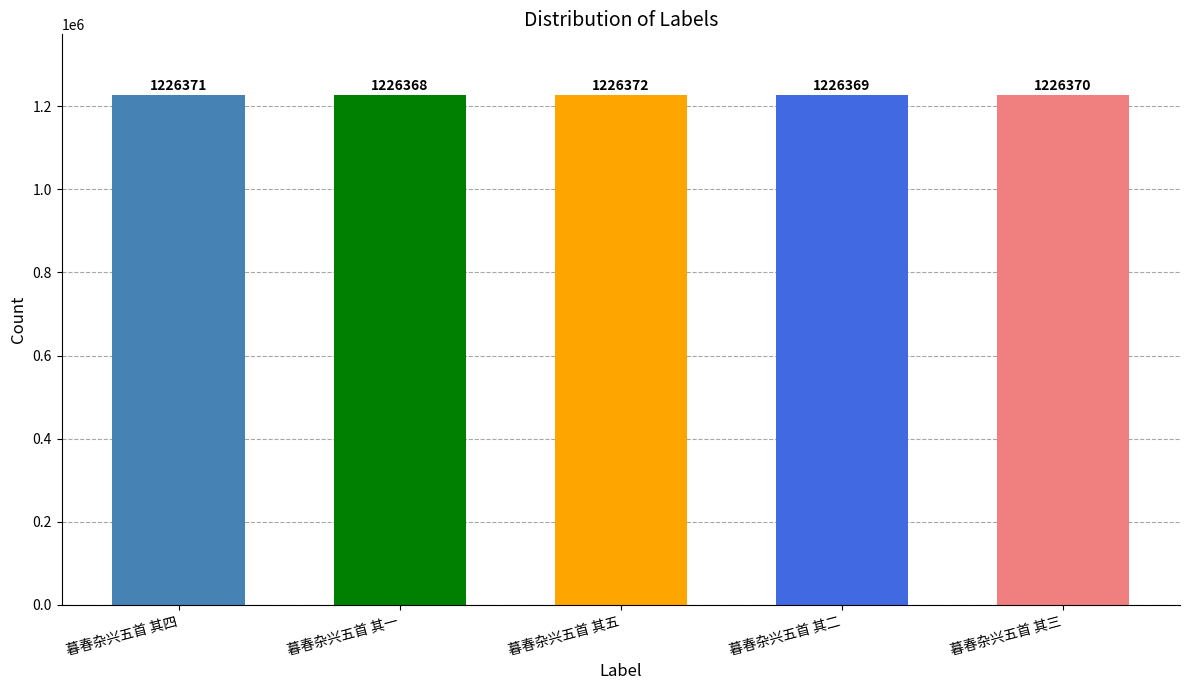

What is the difference between the values at 暮春杂兴五首 其四 and 暮春杂兴五首 其一?

3